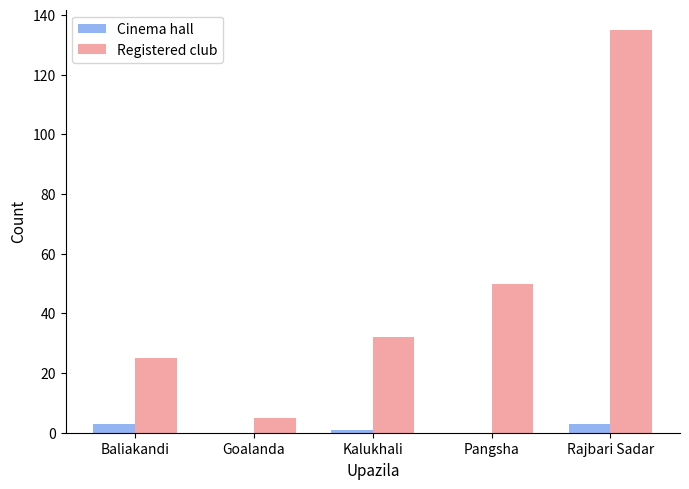

Reading right to left, transcribe all the data shown in this chart.

Cinema hall: Rajbari Sadar=3	Pangsha=0	Kalukhali=1	Goalanda=0	Baliakandi=3
Registered club: Rajbari Sadar=135	Pangsha=50	Kalukhali=32	Goalanda=5	Baliakandi=25